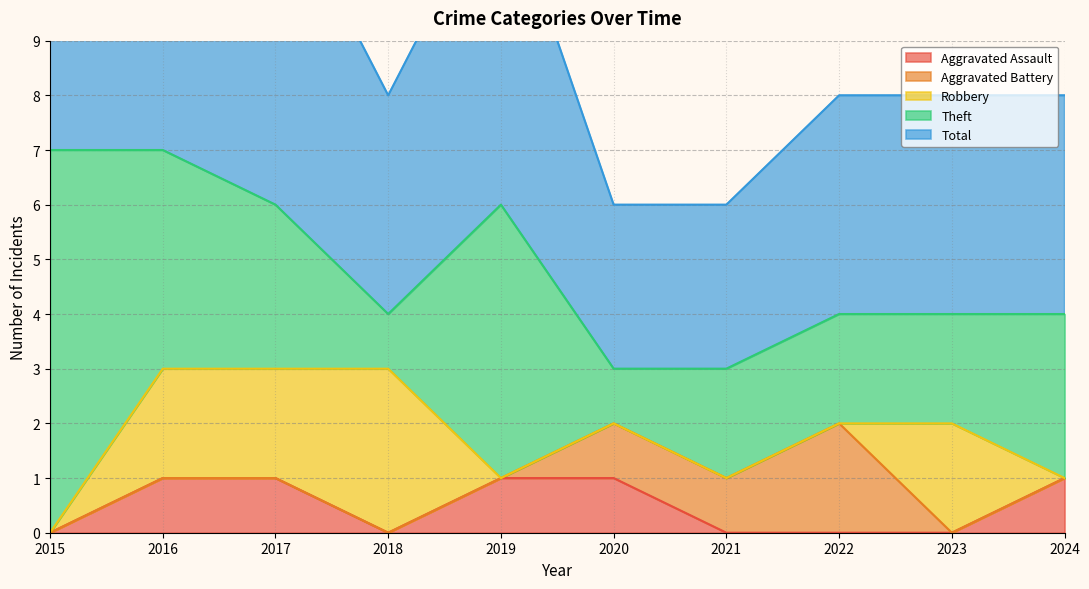

How many distinct data groups are displayed?

5